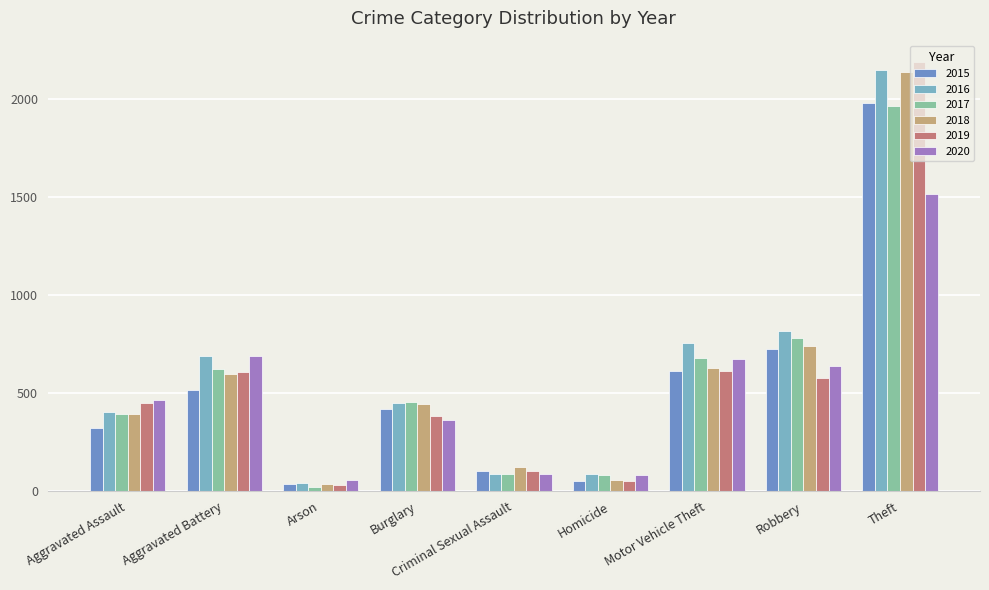

How many data points does each series have?

9